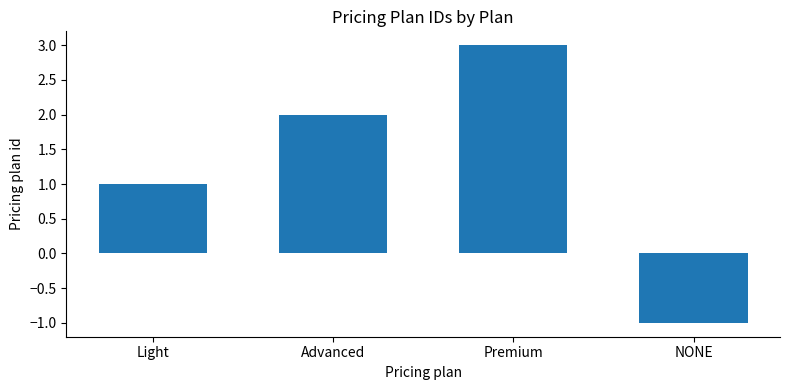

What is the ratio of the value at Advanced to the value at Premium?

0.7